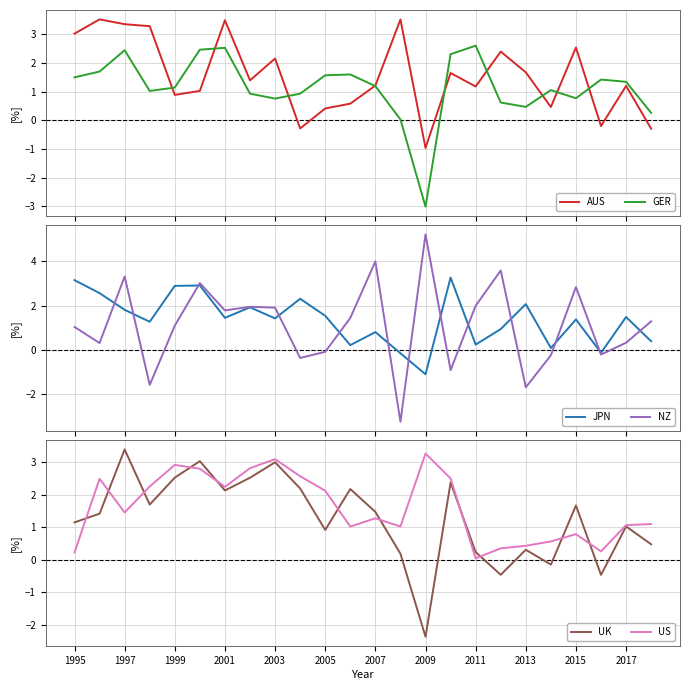

Is it true that UK equals 3.6 at 2001?

False